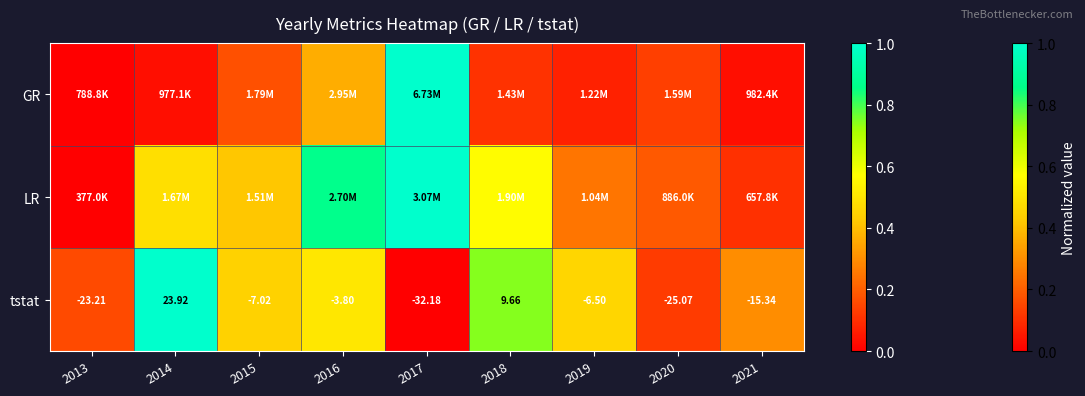

Which has a higher value, 2014 or 2015?

2015